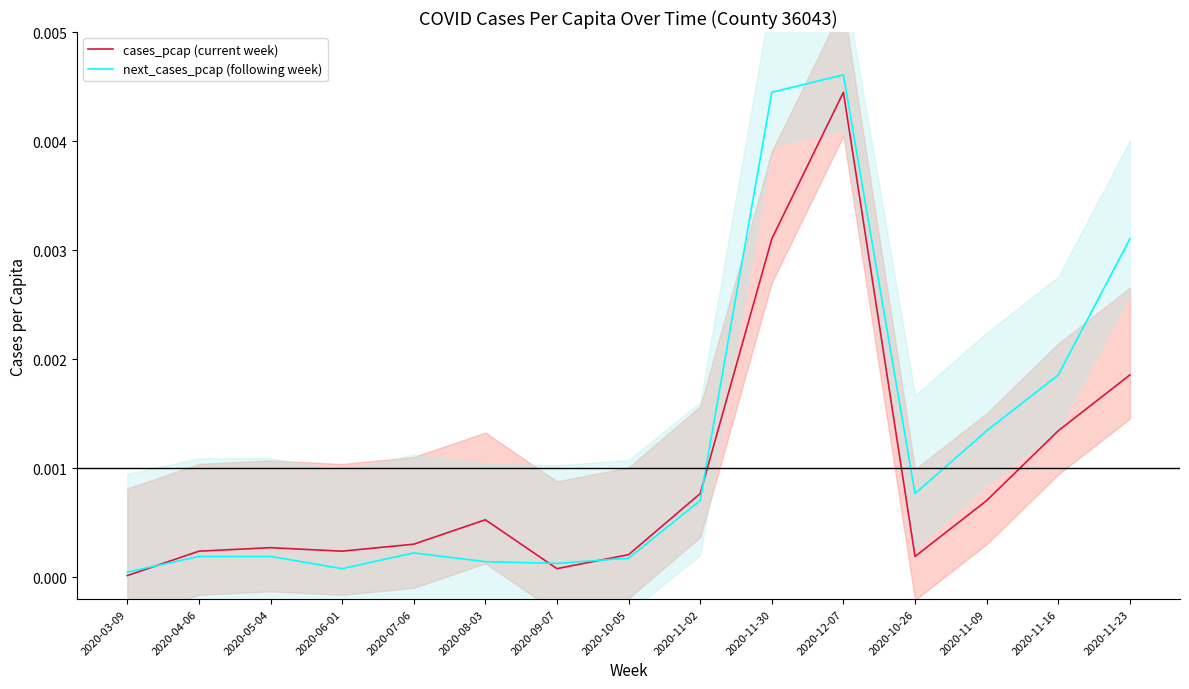

Between 2020-11-16 and 2020-11-09, which is larger?

2020-11-16